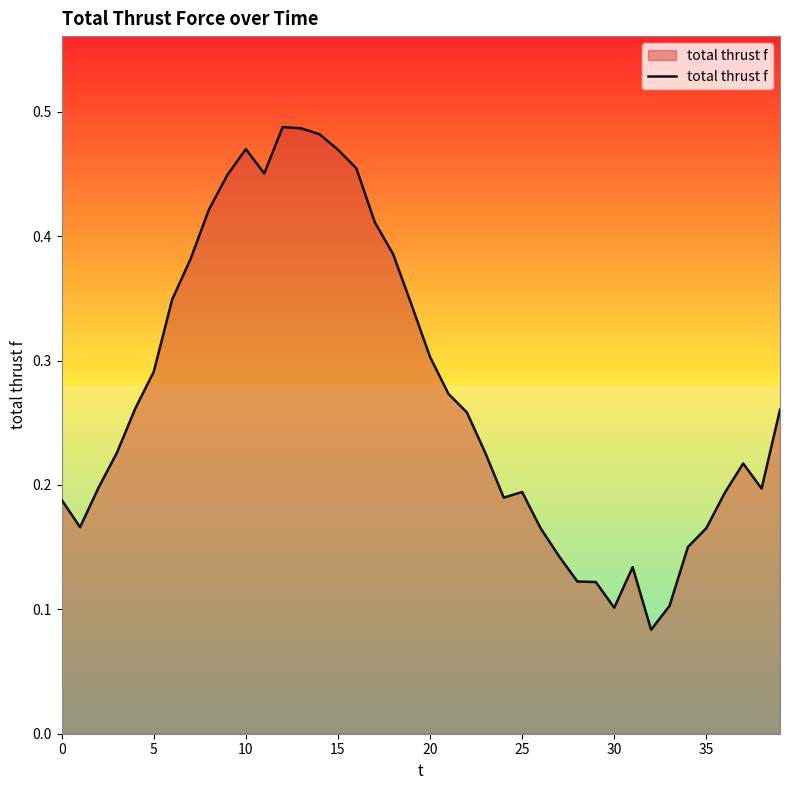

Is this an area chart (filled region under the line)?

Yes